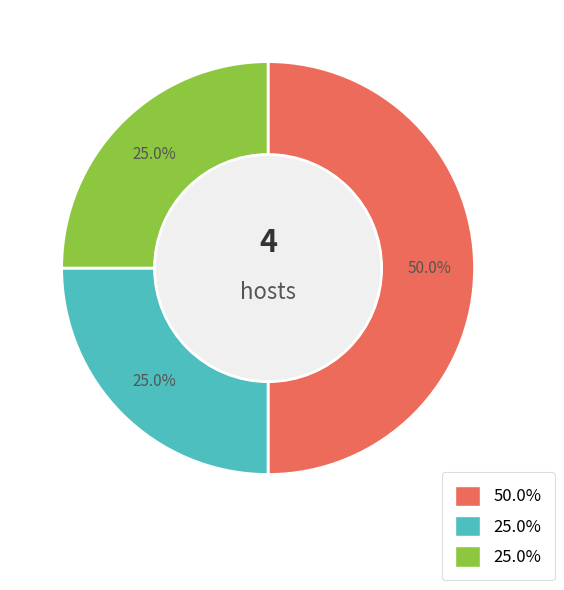

To the nearest percent, what is the average slice percentage?

33%